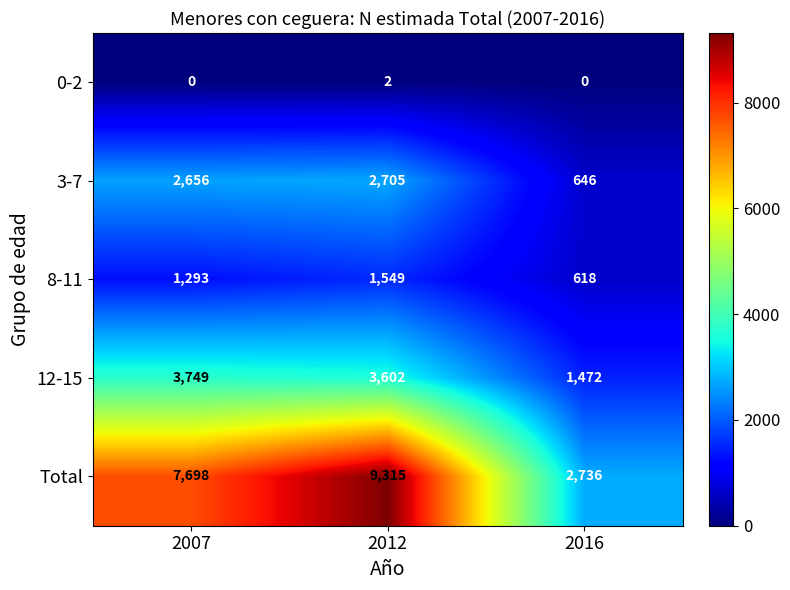

Reading right to left, transcribe all the data shown in this chart.

0-2: 0	2	0
3-7: 646	2705	2656
8-11: 618	1549	1293
12-15: 1472	3602	3749
Total: 2736	9315	7698